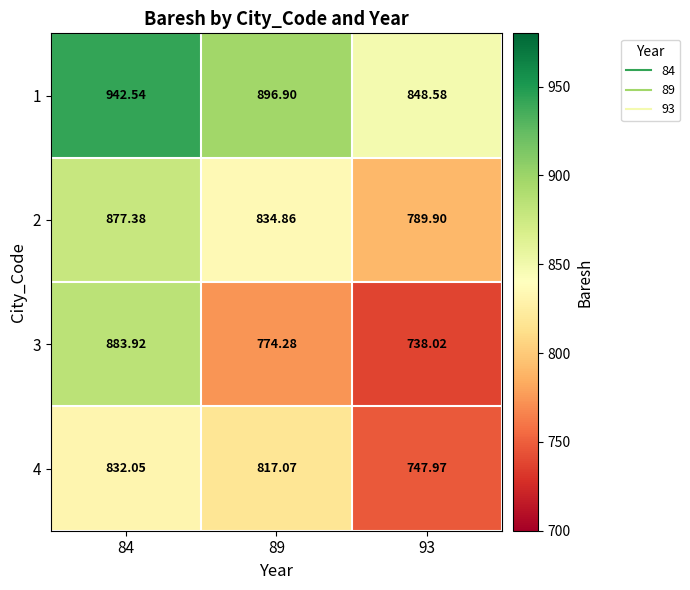

Is the value of 3 at 84 greater than the value of 2 at 84?

Yes